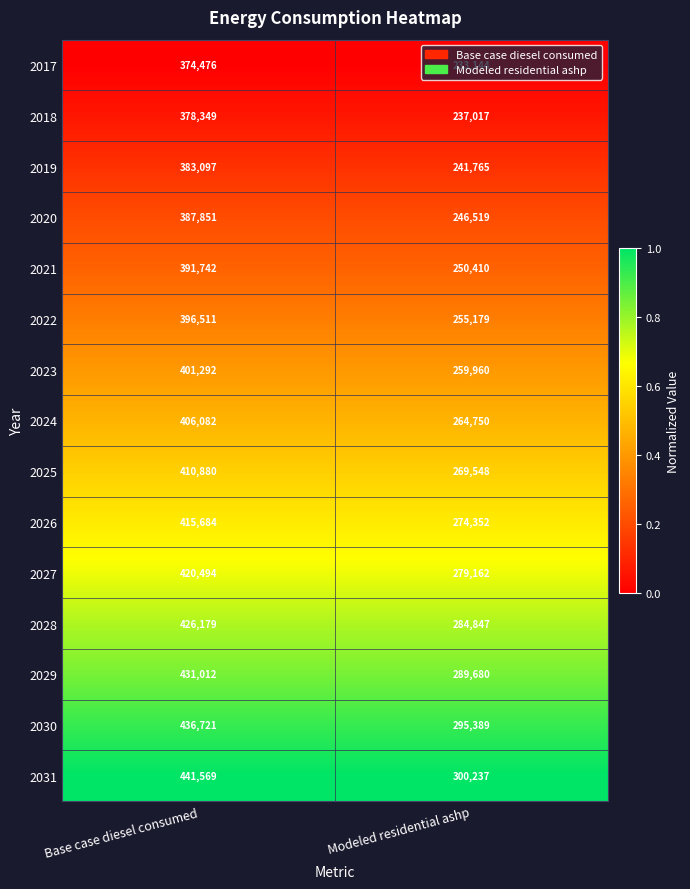

List the series in order of their peak value, lowest first.

2017, 2018, 2019, 2020, 2021, 2022, 2023, 2024, 2025, 2026, 2027, 2028, 2029, 2030, 2031